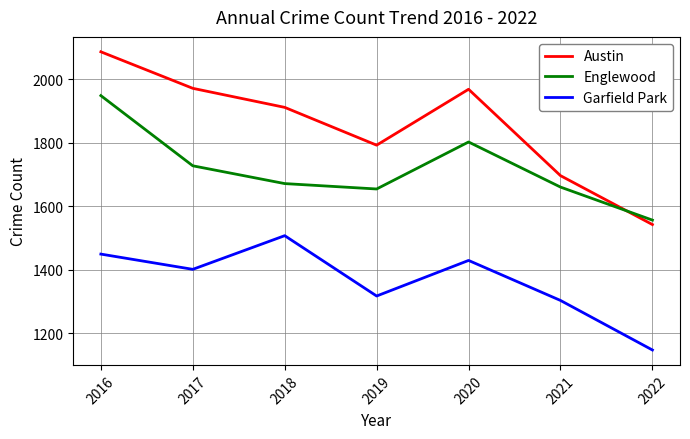

Does the chart have visible grid lines?

Yes